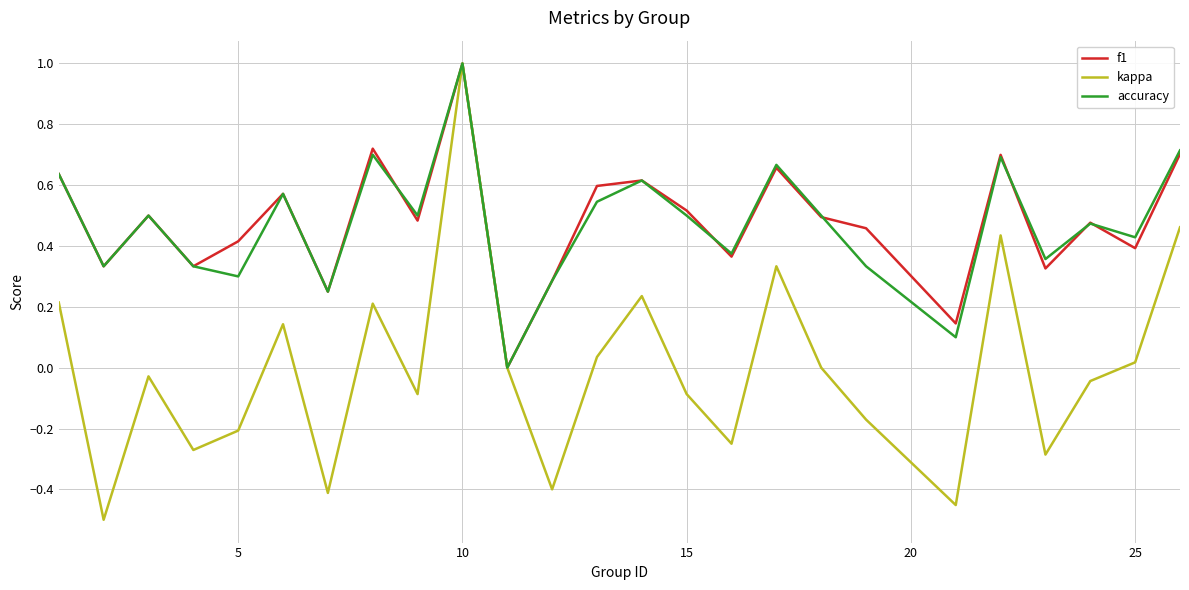

How many values in the f1 series exceed 0?

24